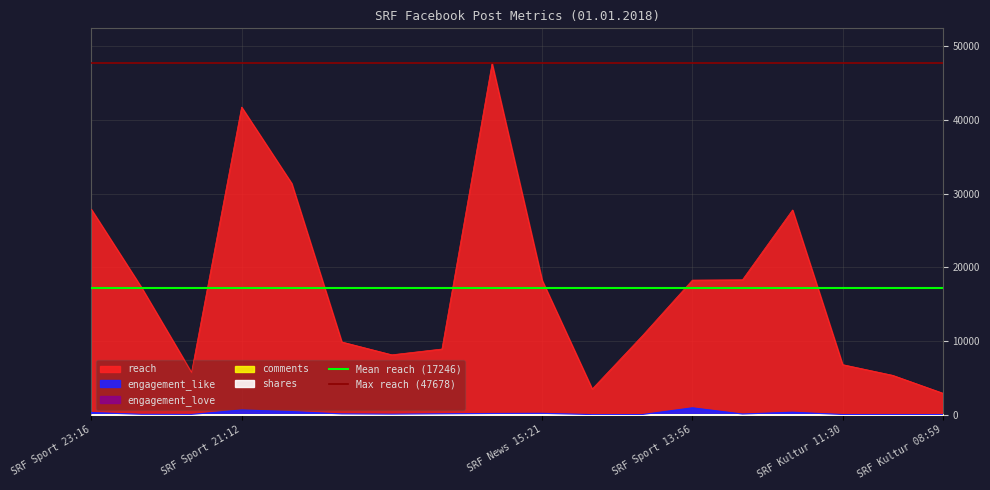

At which label is Mean reach (17246) closest to 17246?

SRF Sport 23:16